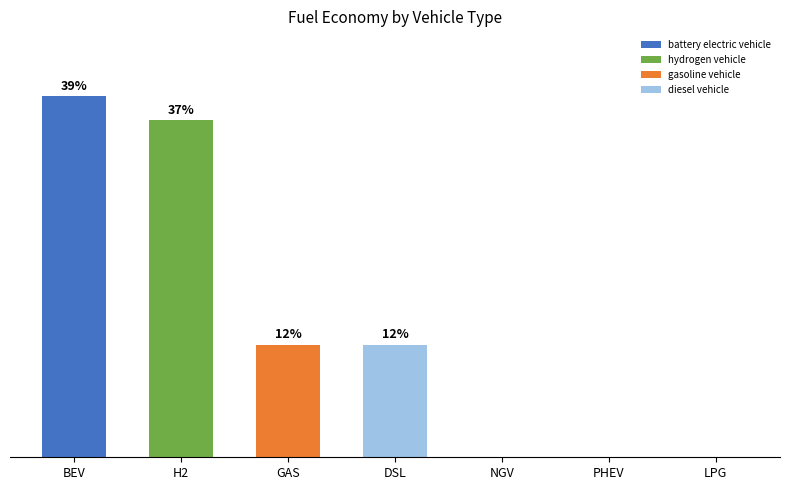

Rank the categories by value from lowest to highest.

NGV, PHEV, LPG, GAS, DSL, H2, BEV